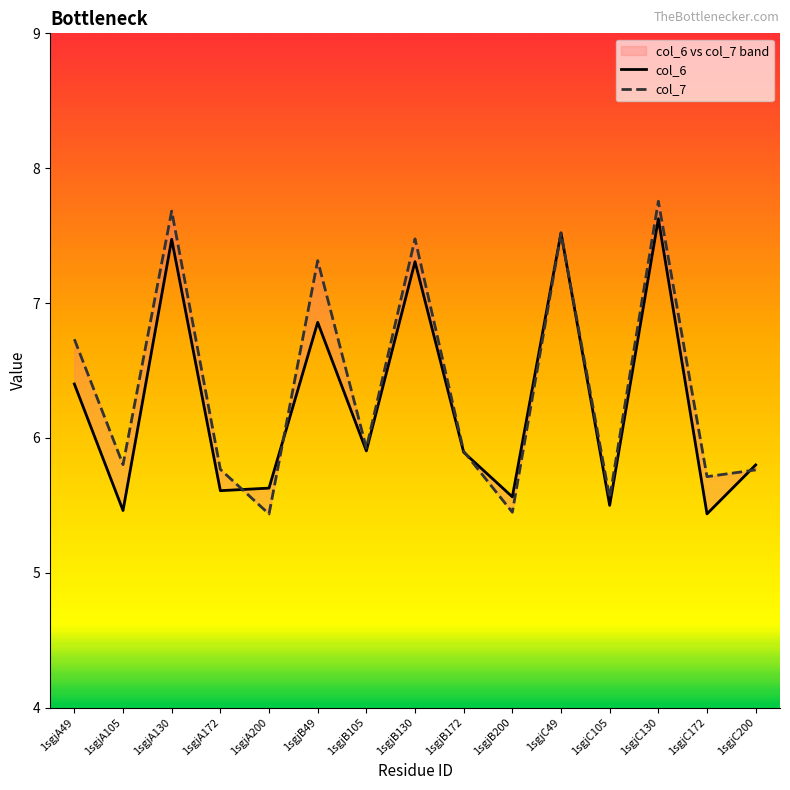

What are all the series names shown in the legend?

col_6, col_7